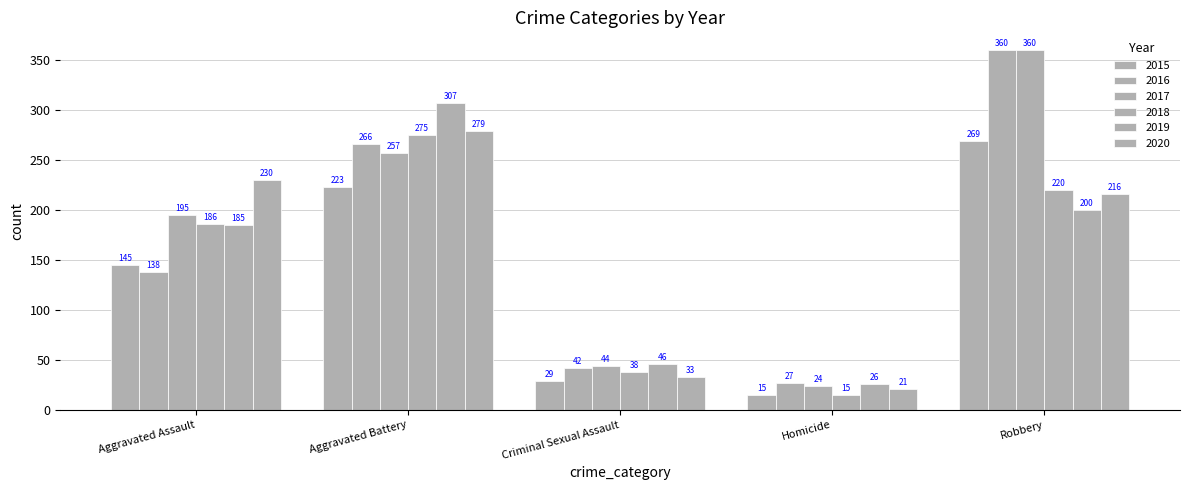

At which label does 2019 first exceed 185?

Aggravated Battery